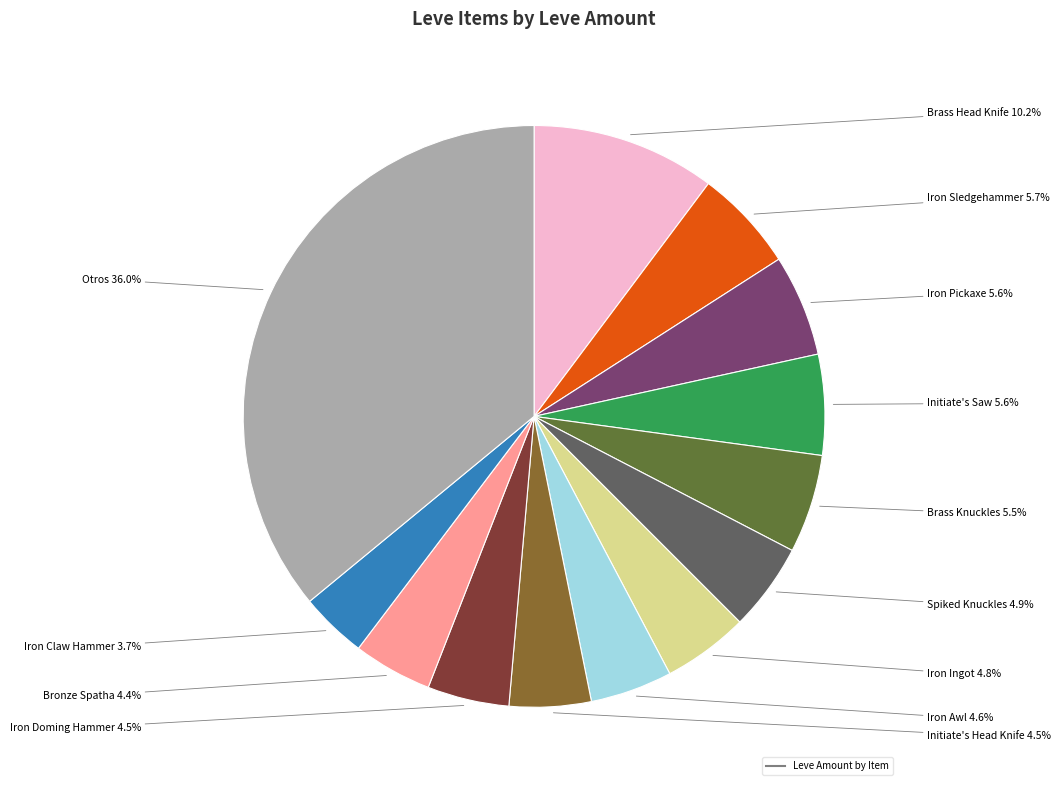

To the nearest percent, what is the difference between the largest and smallest slice percentages?

32%